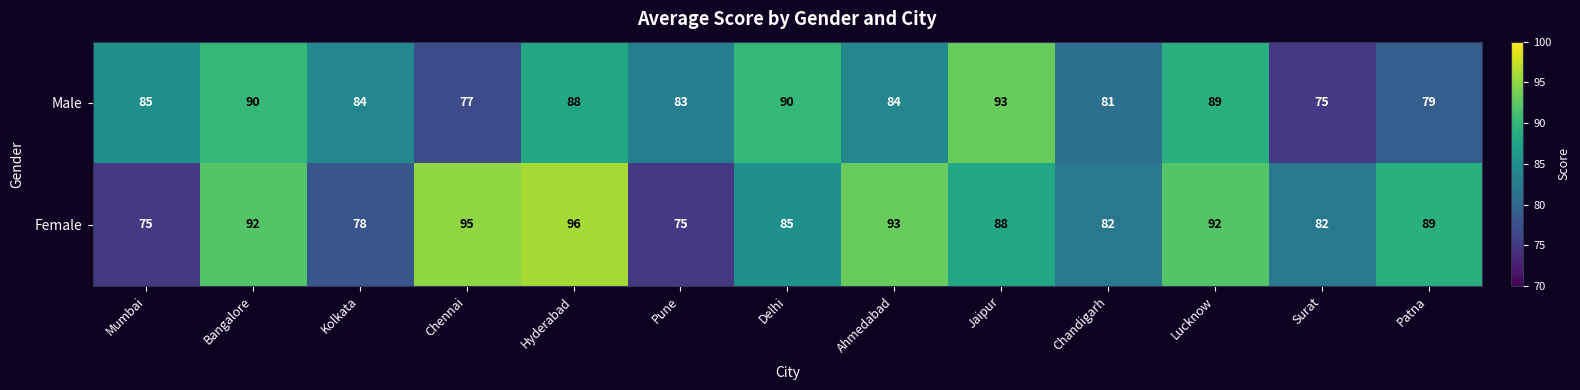

Which series has the largest range (max minus min)?

Female